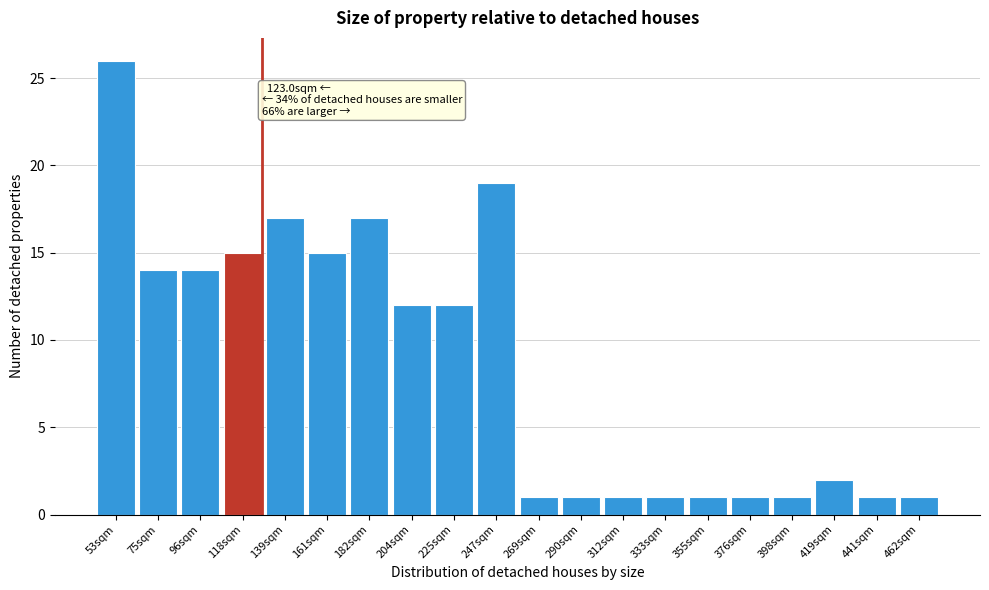

Reading left to right, extract all data points from this chart.

26	14	14	15	17	15	17	12	12	19	1	1	1	1	1	1	1	2	1	1